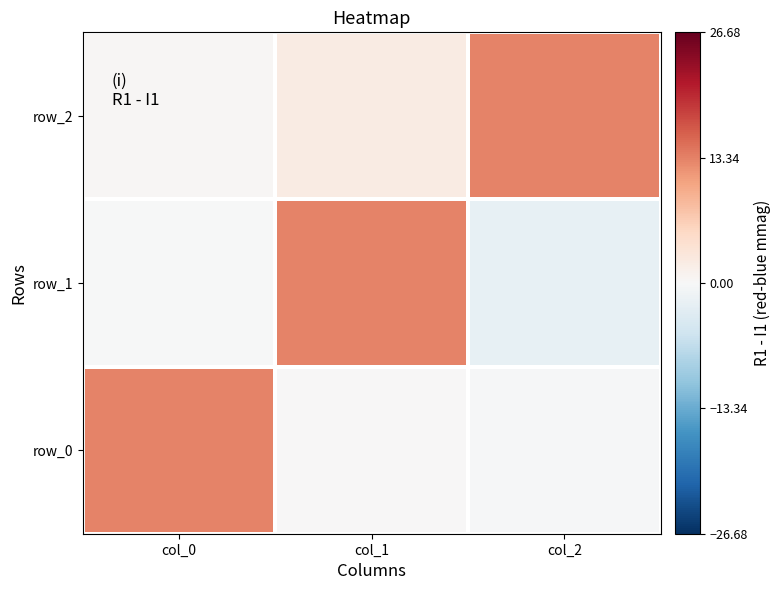

At how many categories does at least one series exceed 6?

3